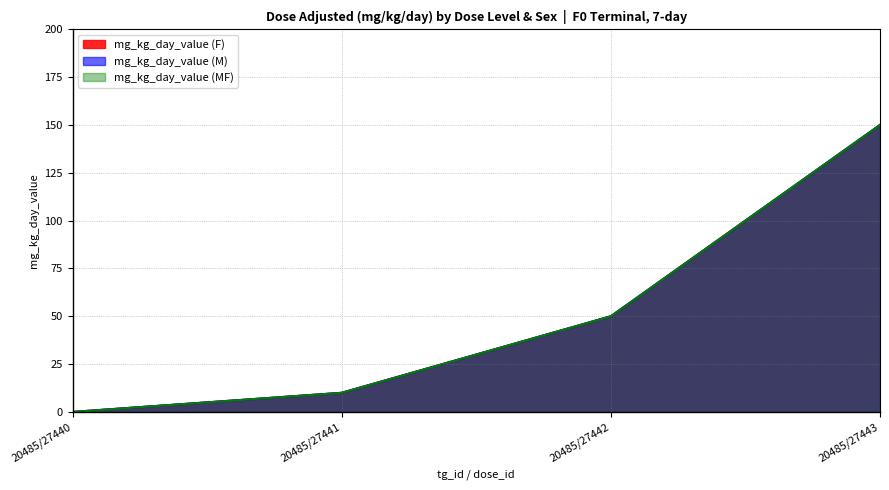

How many values in the mg_kg_day_value (M) series exceed 50?

1